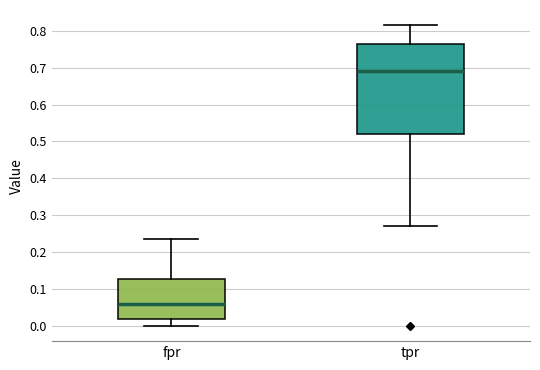

Comparing the boxes themselves (not the whiskers), which one is the tallest?

tpr